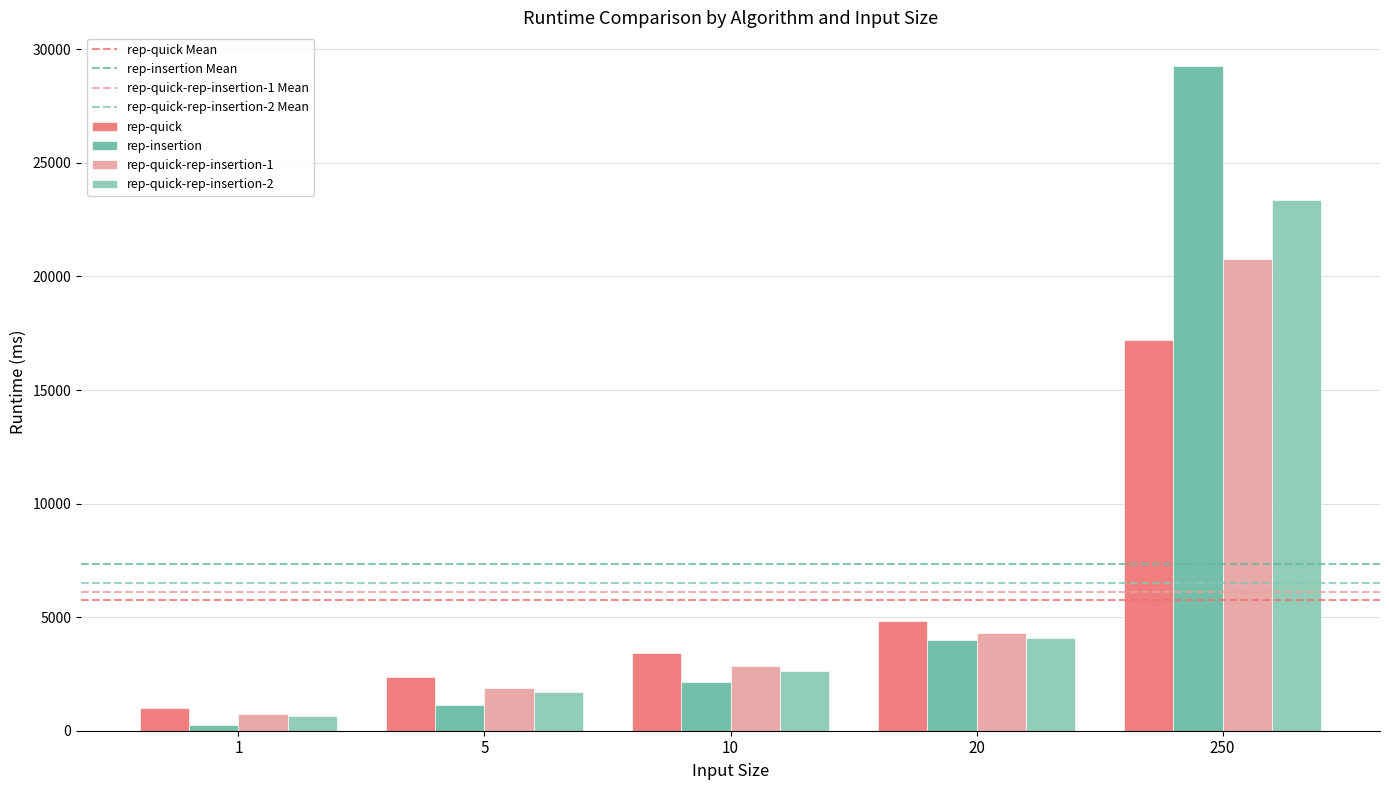

How many groups of bars are there?

5